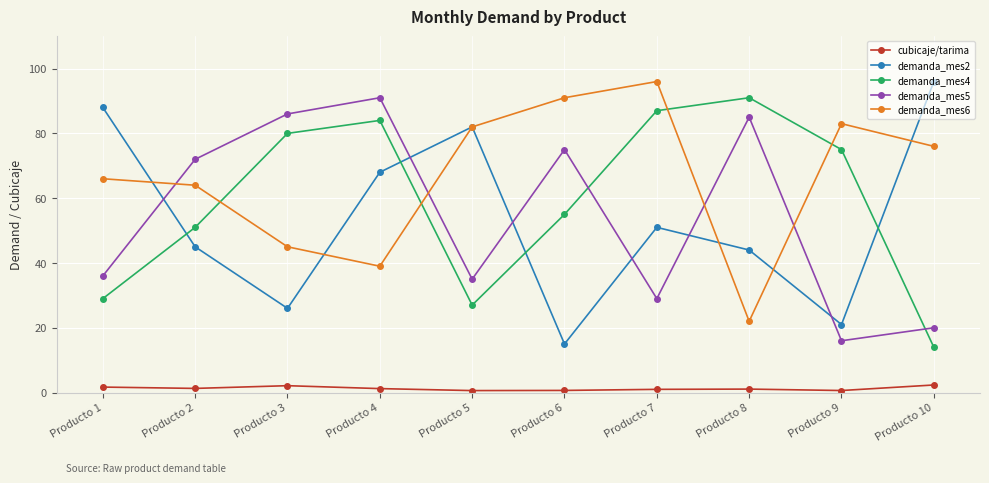

True or false: demanda_mes4 has a value of 27.0 at Producto 5.

True